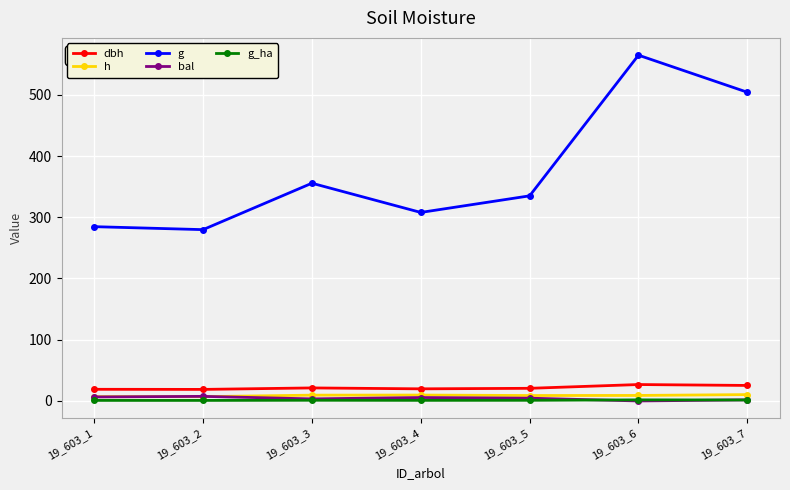

True or false: g has more than 0 points higher than both neighbors.

True